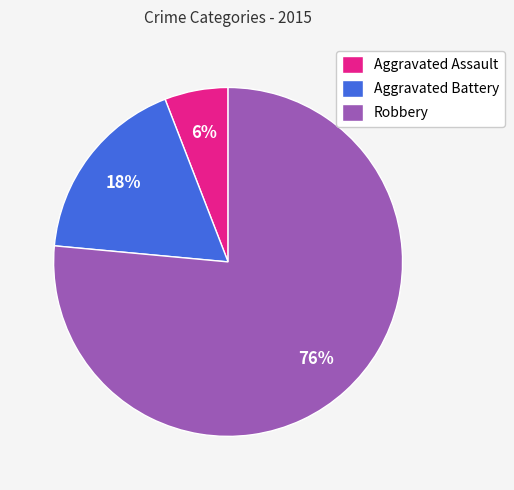

Approximately how many times larger is the value at Aggravated Battery compared to Aggravated Assault?

3.0